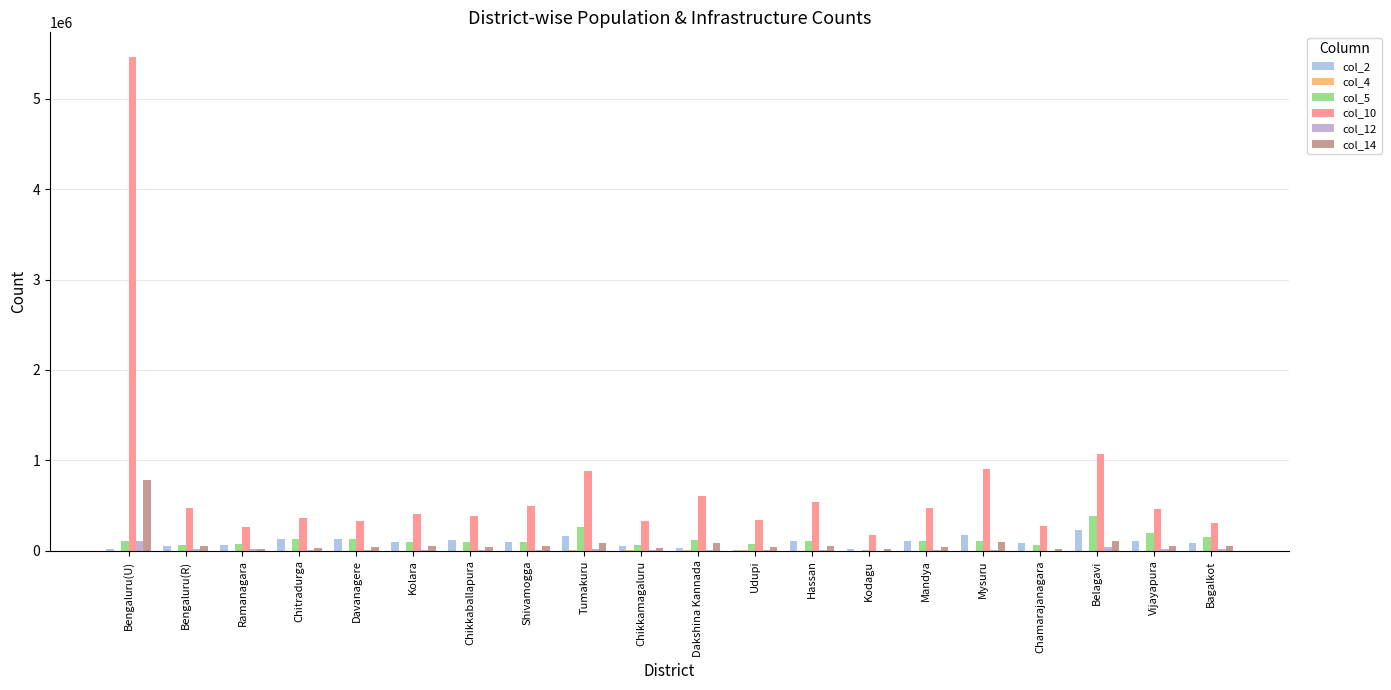

How many groups of bars are there?

20